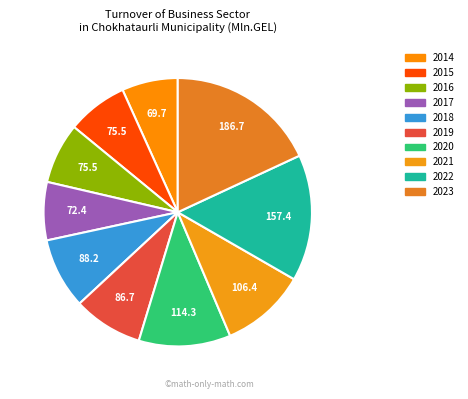

What percentage is NOT represented by 2015?

92.7%